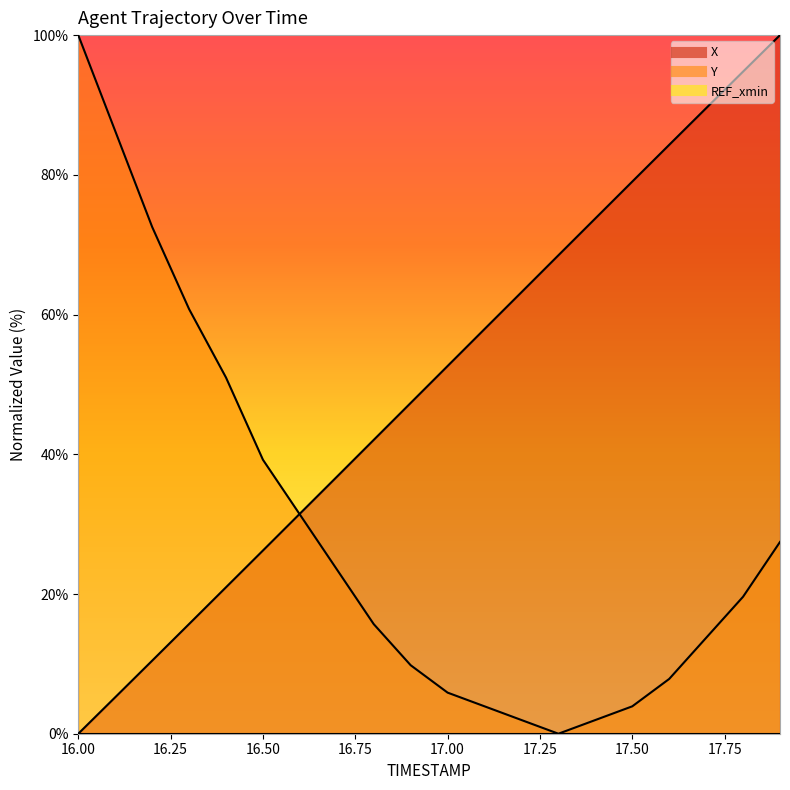

True or false: Y has more than 0 interior local peaks.

False